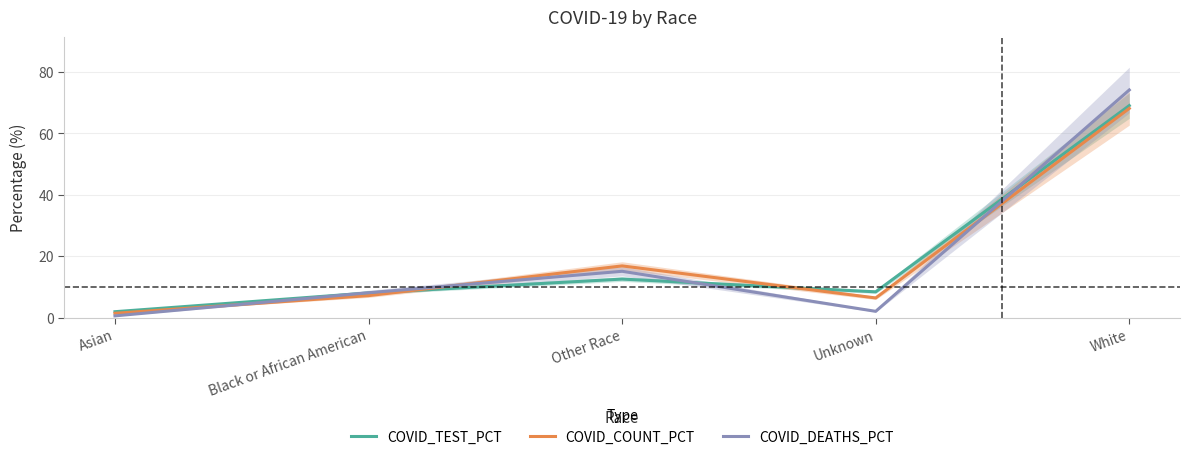

At which label does COVID_COUNT_PCT reach its minimum?

Asian